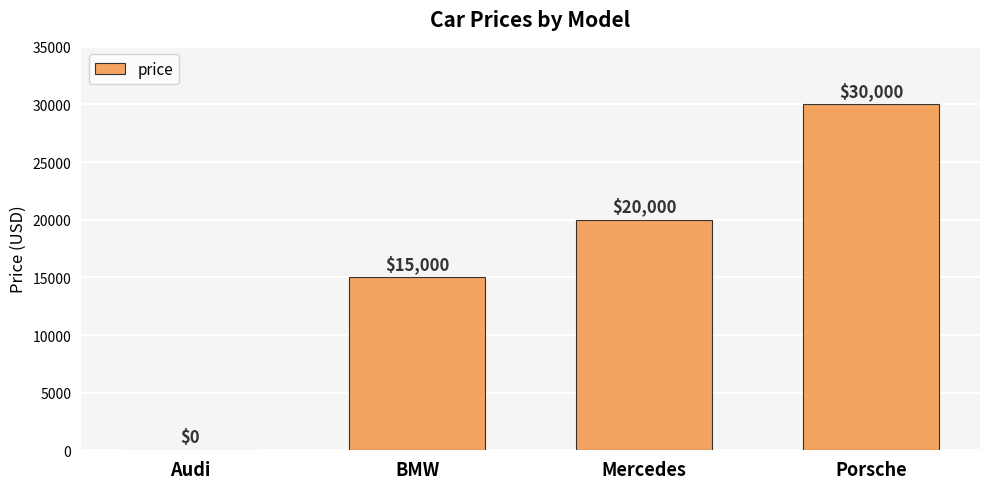

Does the chart contain stacked bars?

No